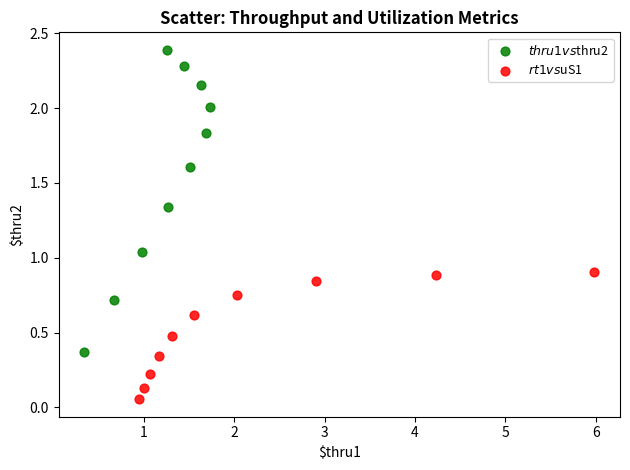

Which series contains the lowest Y value?

$rt1 vs $uS1